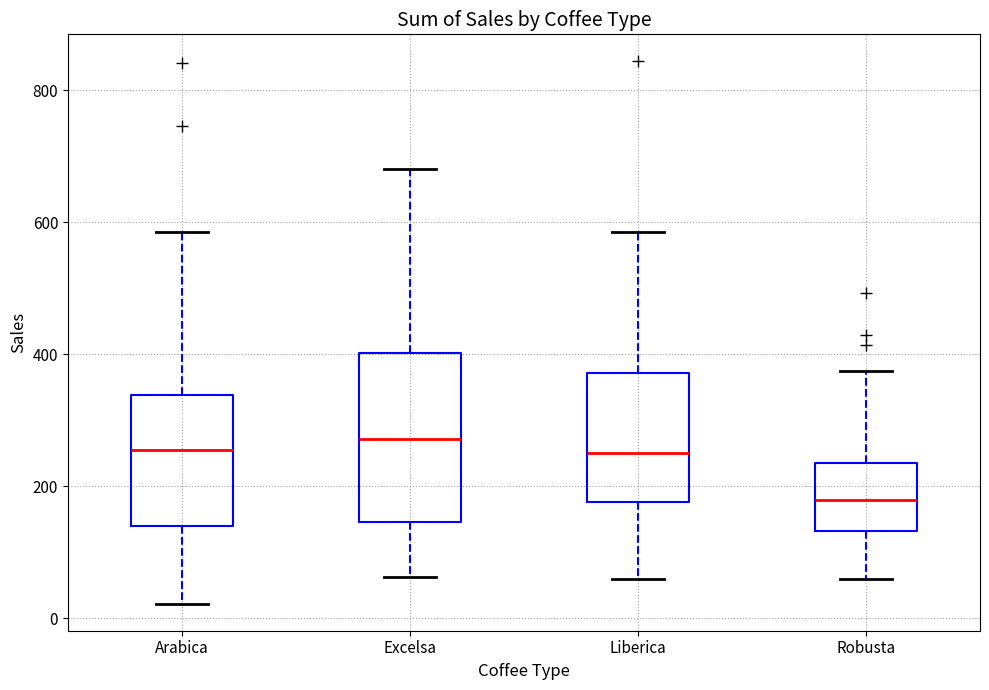

Comparing the boxes themselves (not the whiskers), which one is the tallest?

Excelsa